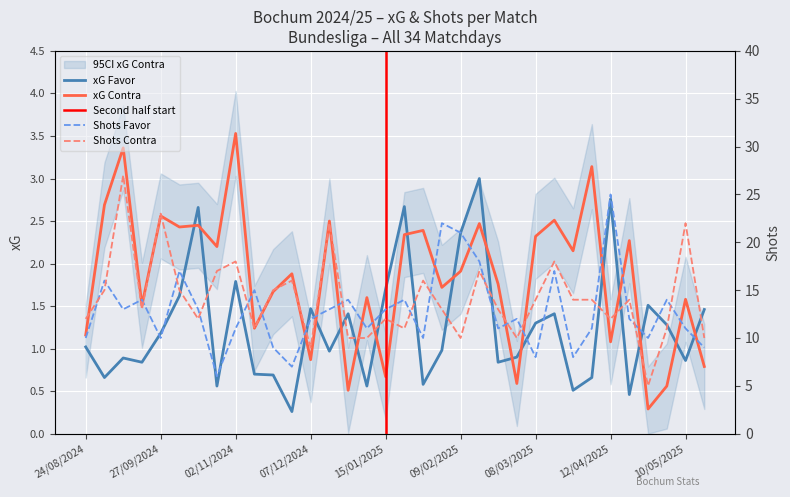

How many data points in xG Contra are above 1?

27